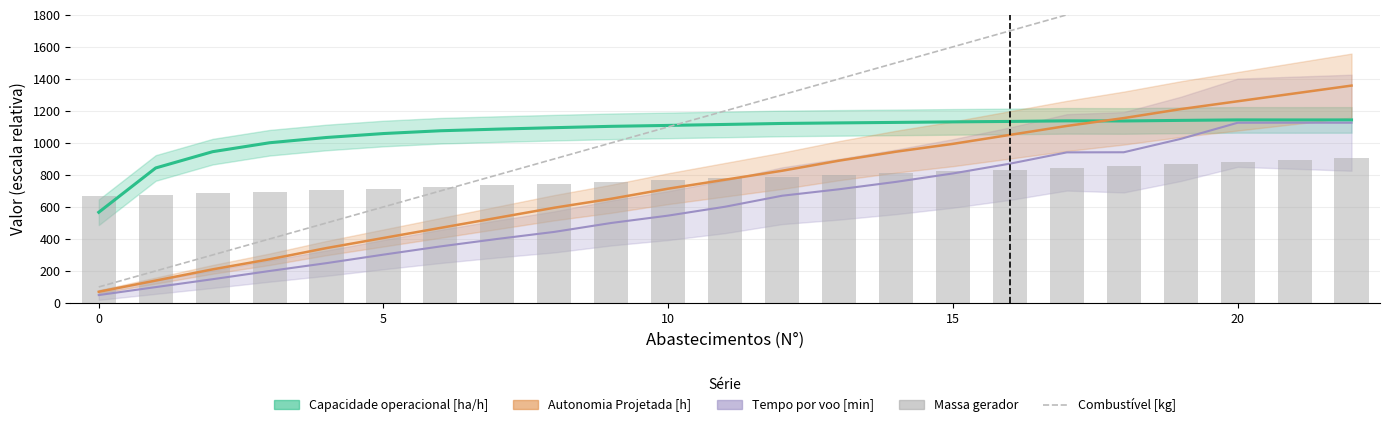

At which label does Massa gerador reach its peak?

22